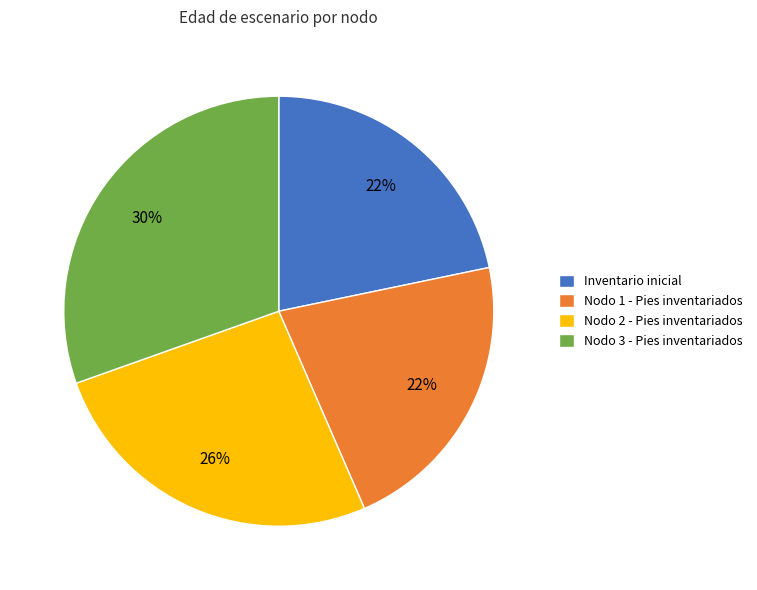

Is it true that Nodo 3 - Pies inventariados is 30% of the pie?

True